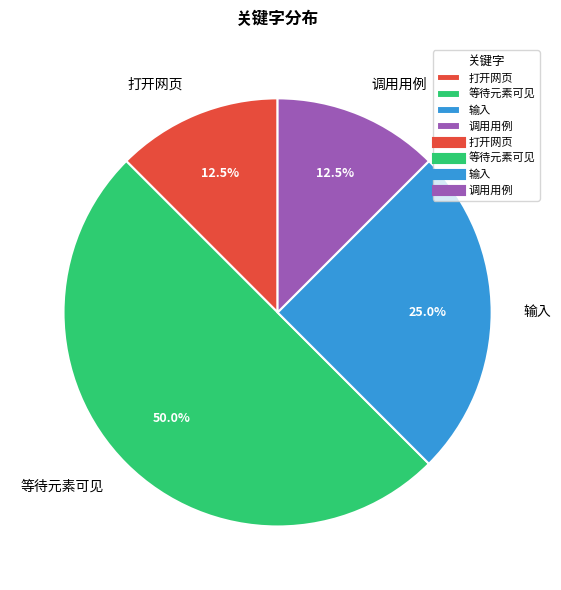

What is the largest slice in the pie chart?

等待元素可见